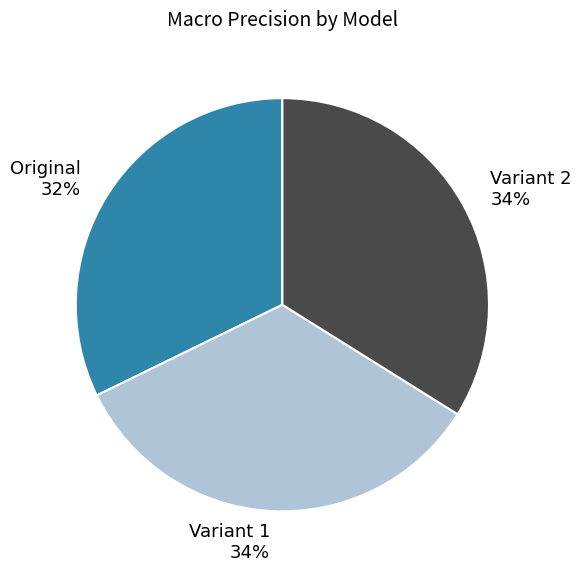

Do Original 32% and Variant 1 34% together represent more than half of the pie?

Yes